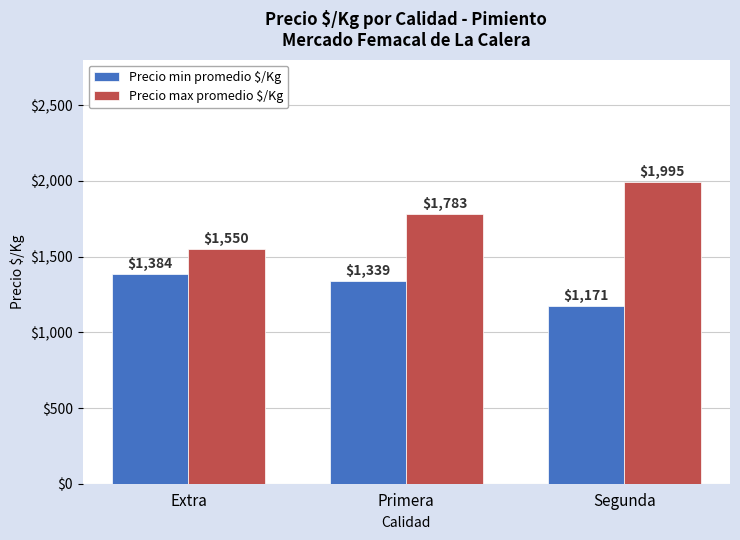

What is the sum of the Precio max promedio $/Kg values at Primera and Extra?

3333